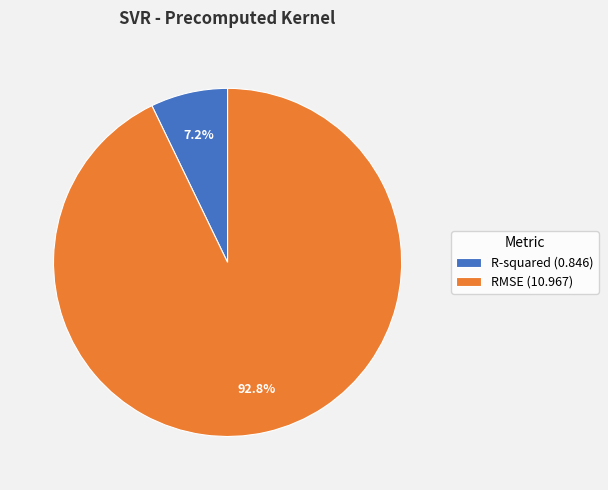

To the nearest percent, what percentage of the pie is R-squared?

7%